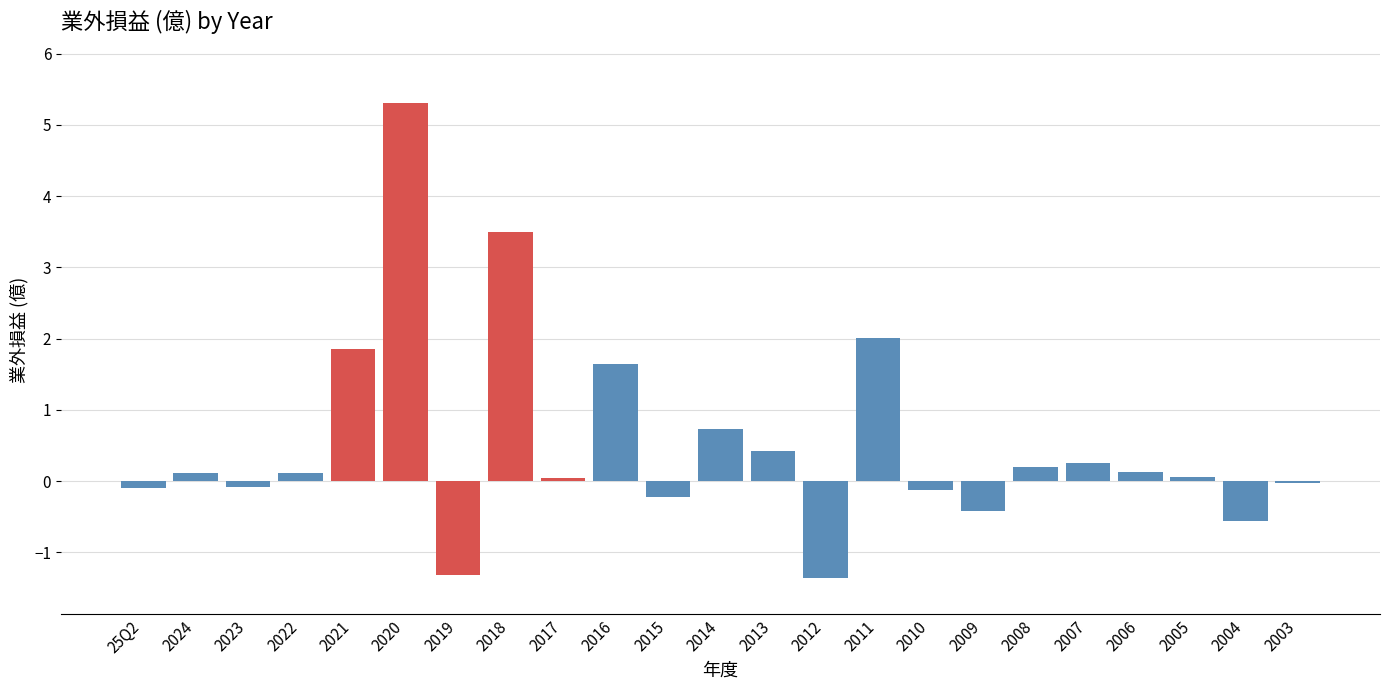

What is the sum of all values?

12.2